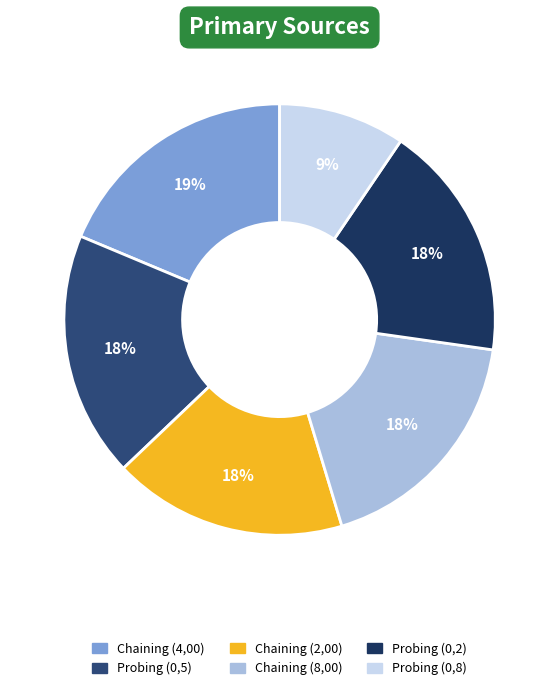

Does any single category account for the majority?

No